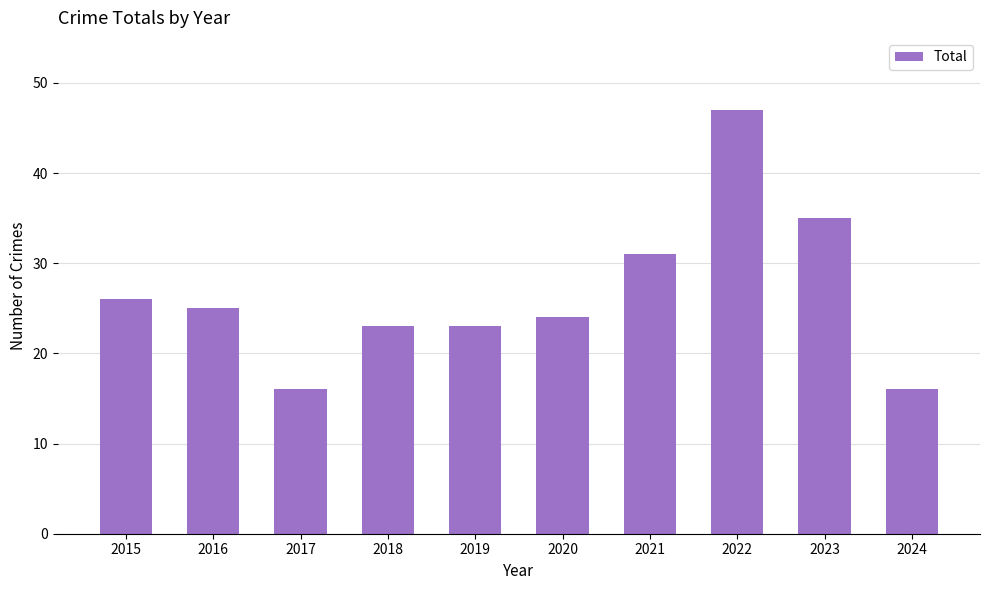

Between 2023 and 2018, which is larger?

2023